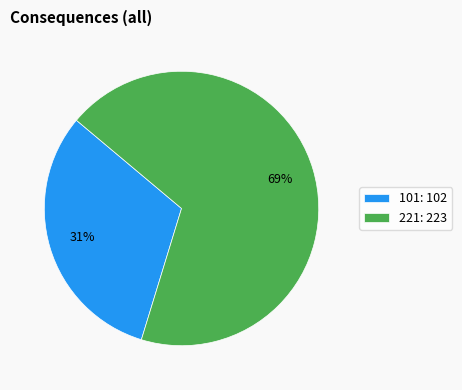

The 221 slice represents 69% of the pie. True or false?

True